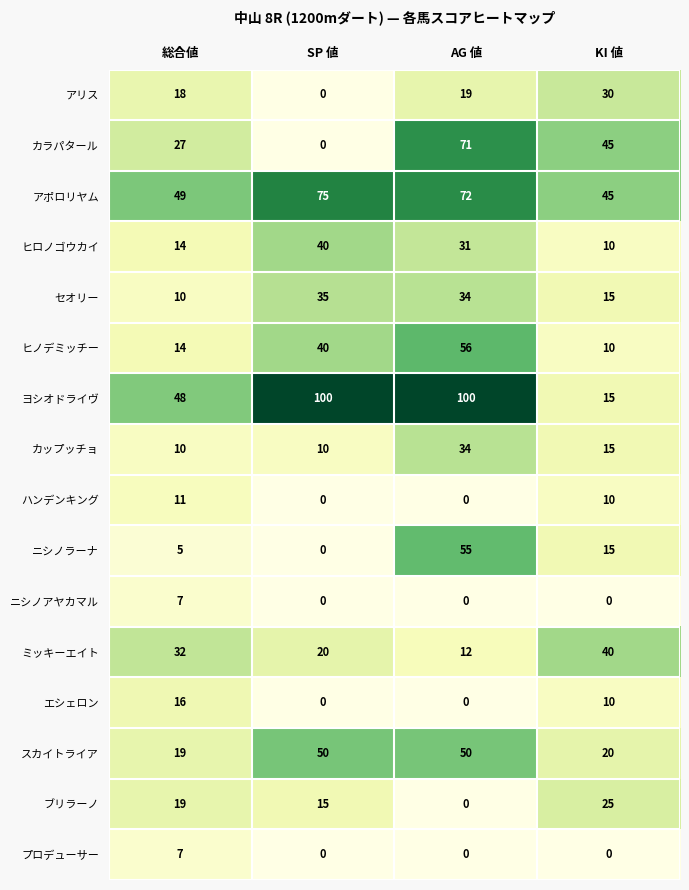

What is the average value of the アポロリヤム series?

60